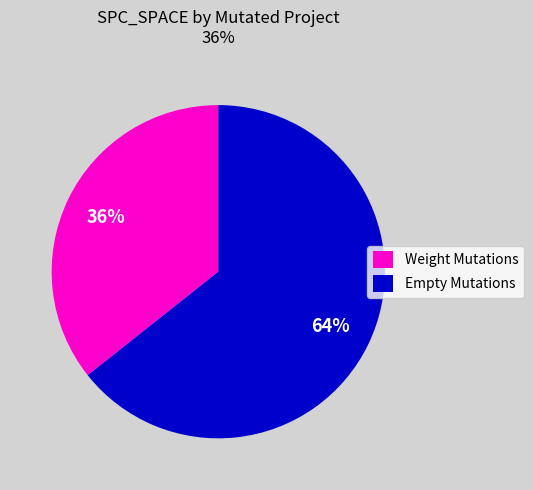

Between Empty Mutations and Weight Mutations, which is larger?

Empty Mutations